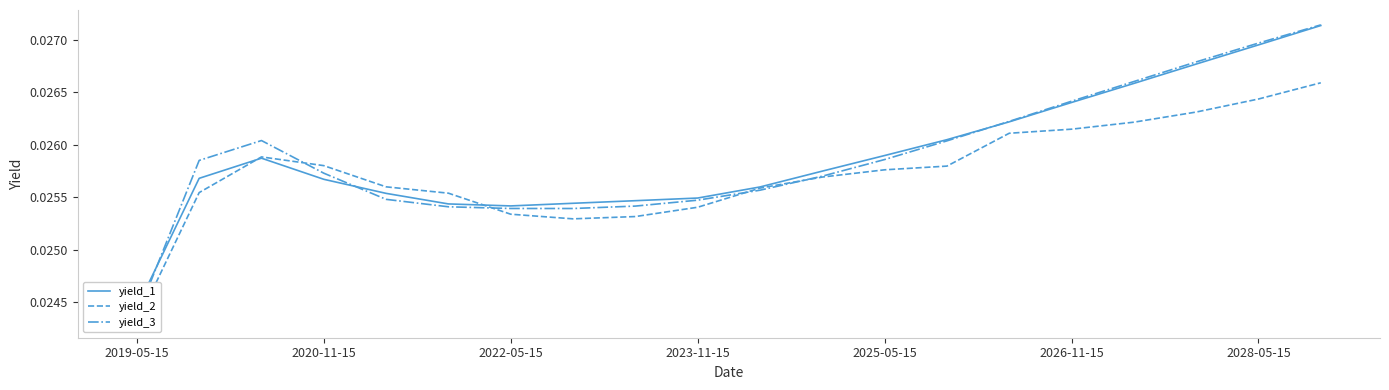

True or false: yield_3 has more than 0 interior local peaks.

True